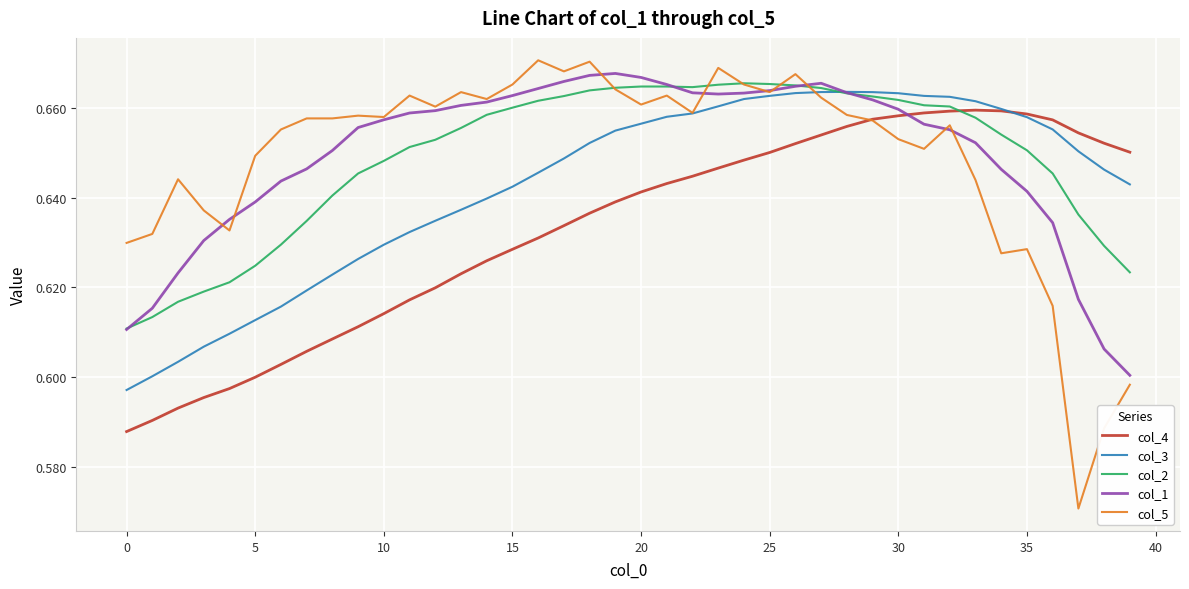

How many intersections are there between col_1 and col_4?

1